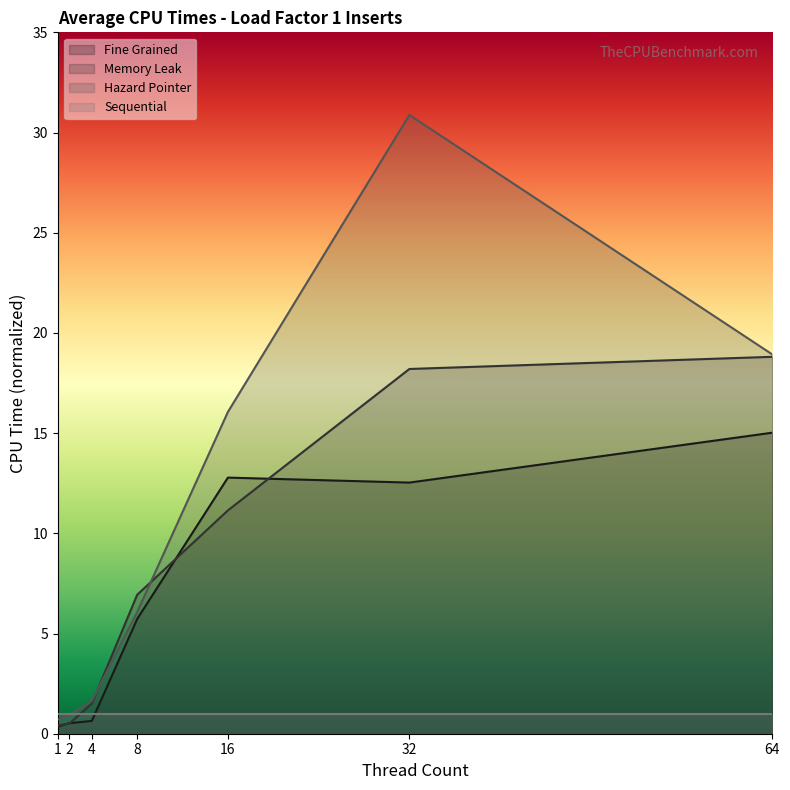

Which has a higher value, 8 or 4?

8